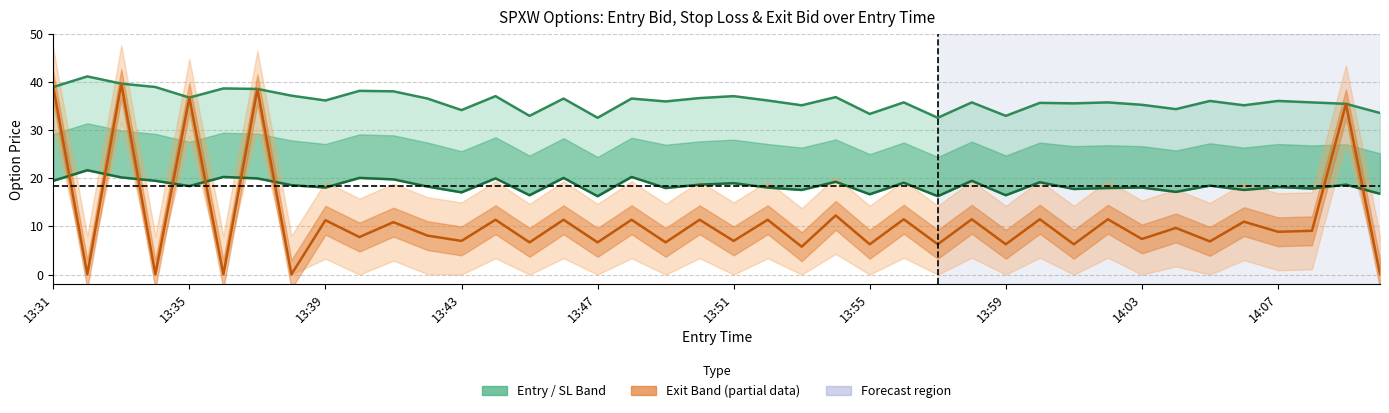

True or false: Exit Bid and Stop Loss intersect in this chart.

False